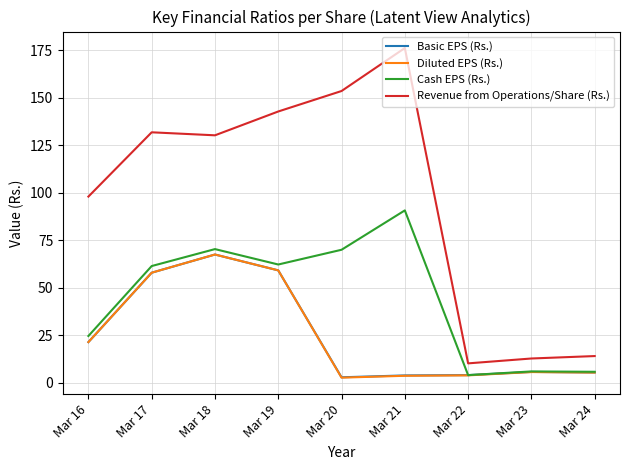

The Cash EPS (Rs.) series shows 4.1 at Mar 22. True or false?

True